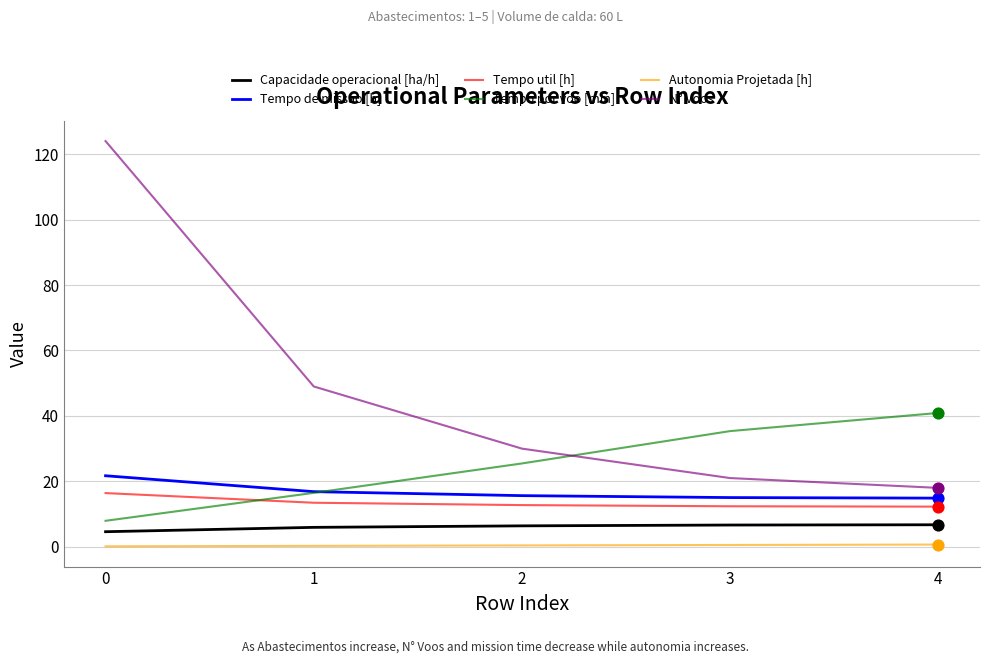

Which series has the largest range (max minus min)?

N° Voos